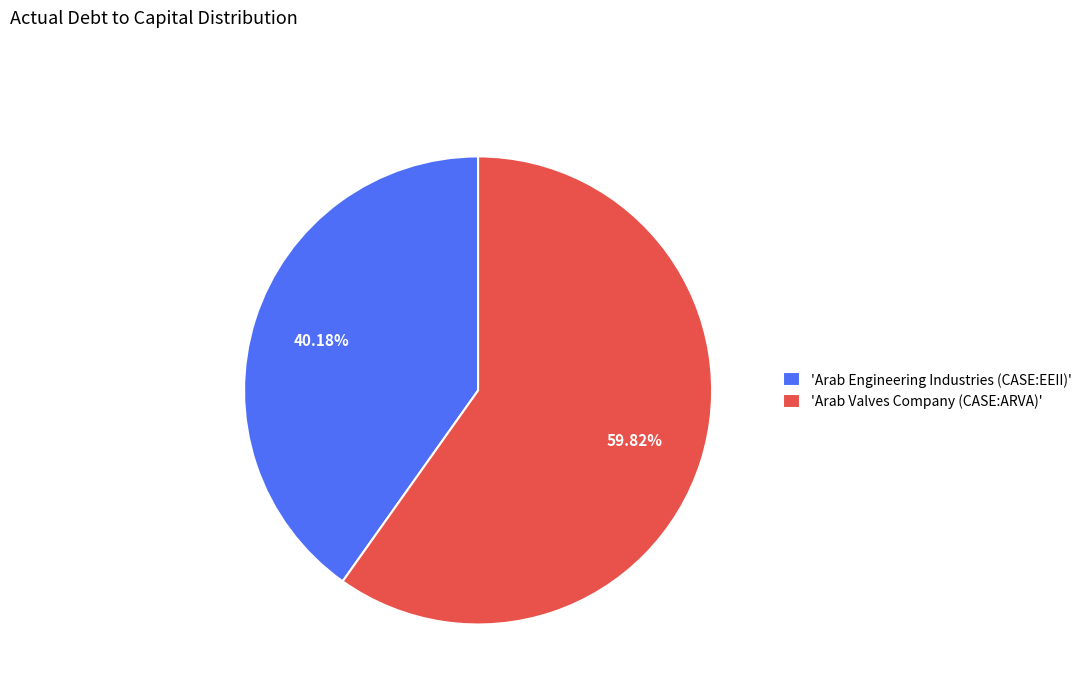

To the nearest percent, what is the average slice percentage?

50%